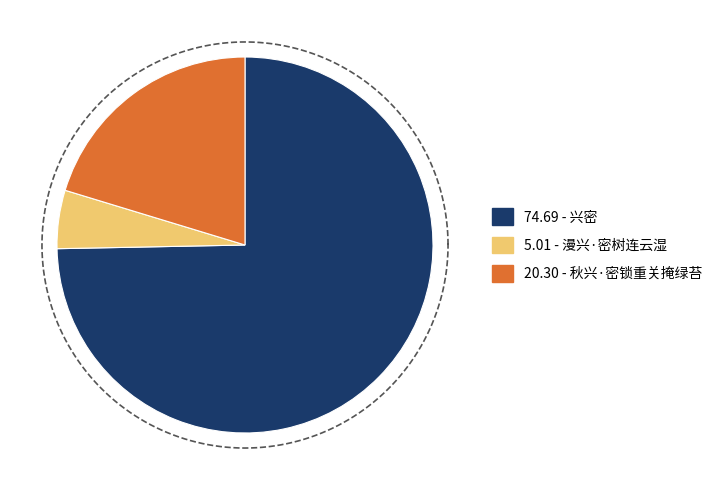

Is there any slice that represents more than half of the pie?

Yes